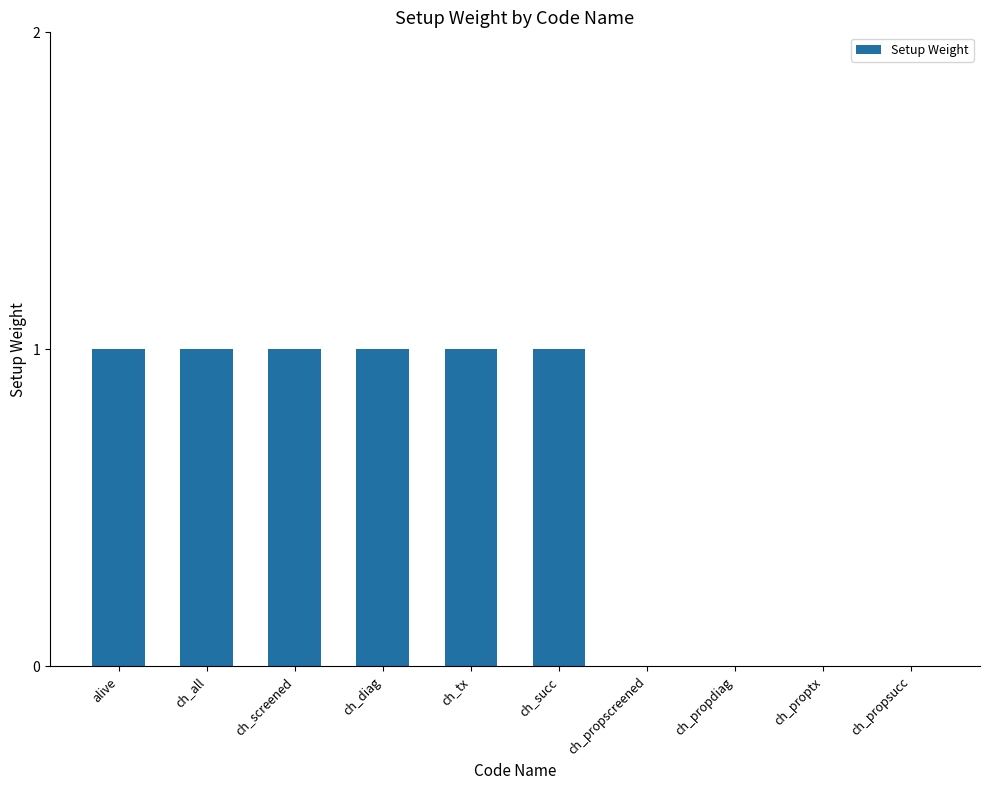

The value at ch_diag is 2. True or false?

False